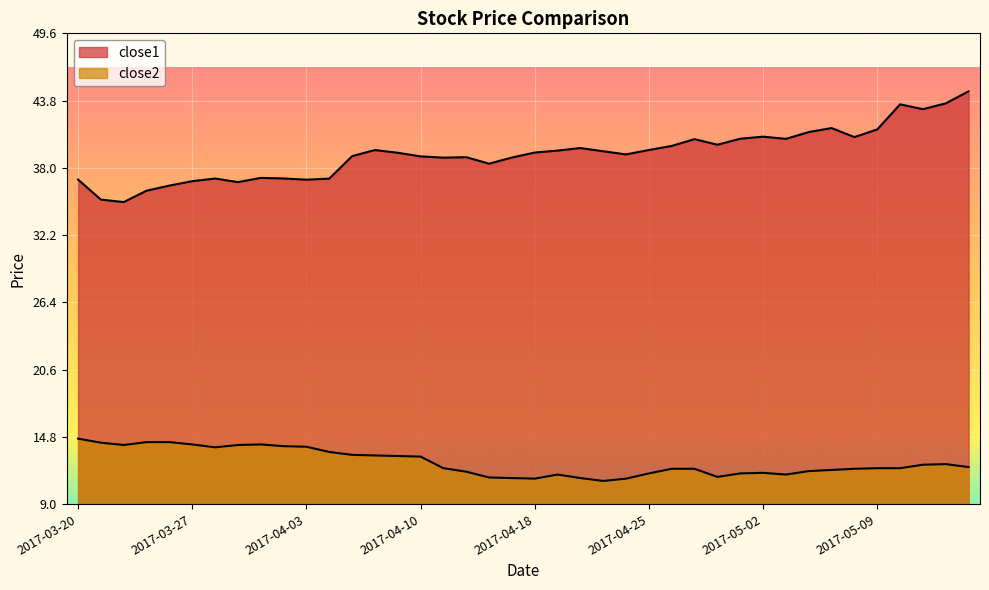

What is the average value of the close1 series?

39.2